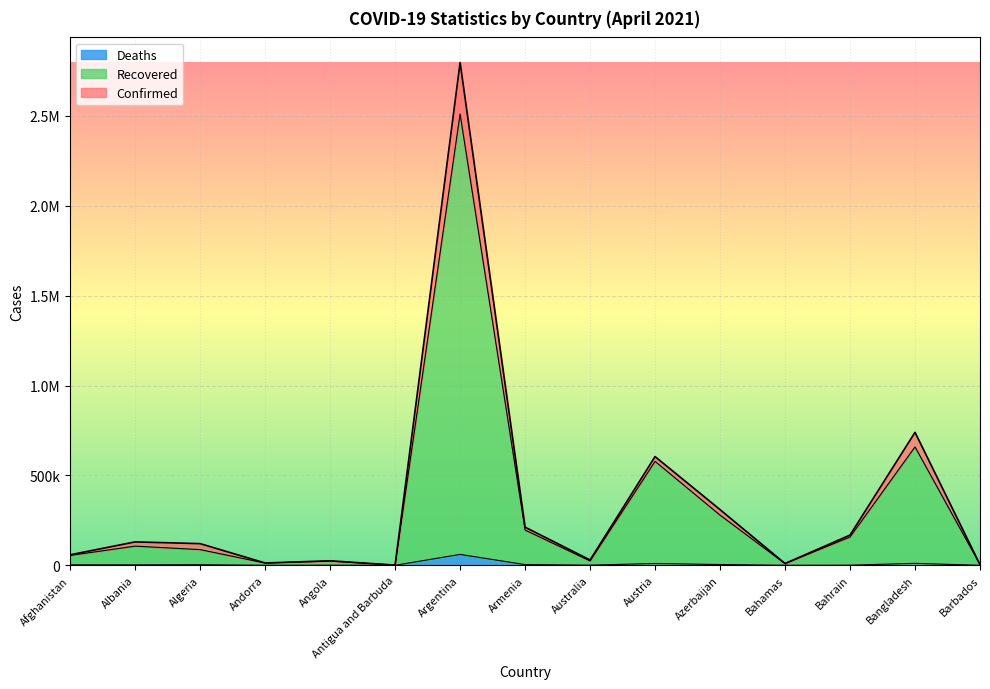

The Deaths series shows 4789 at Algeria. True or false?

False